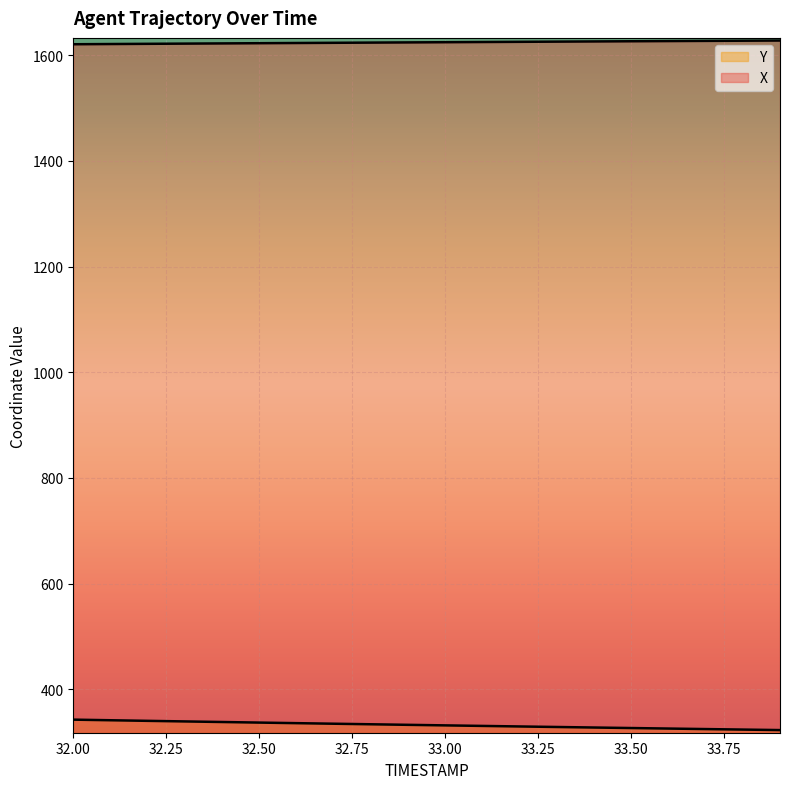

At which category is the sum across all series the highest?

32.0